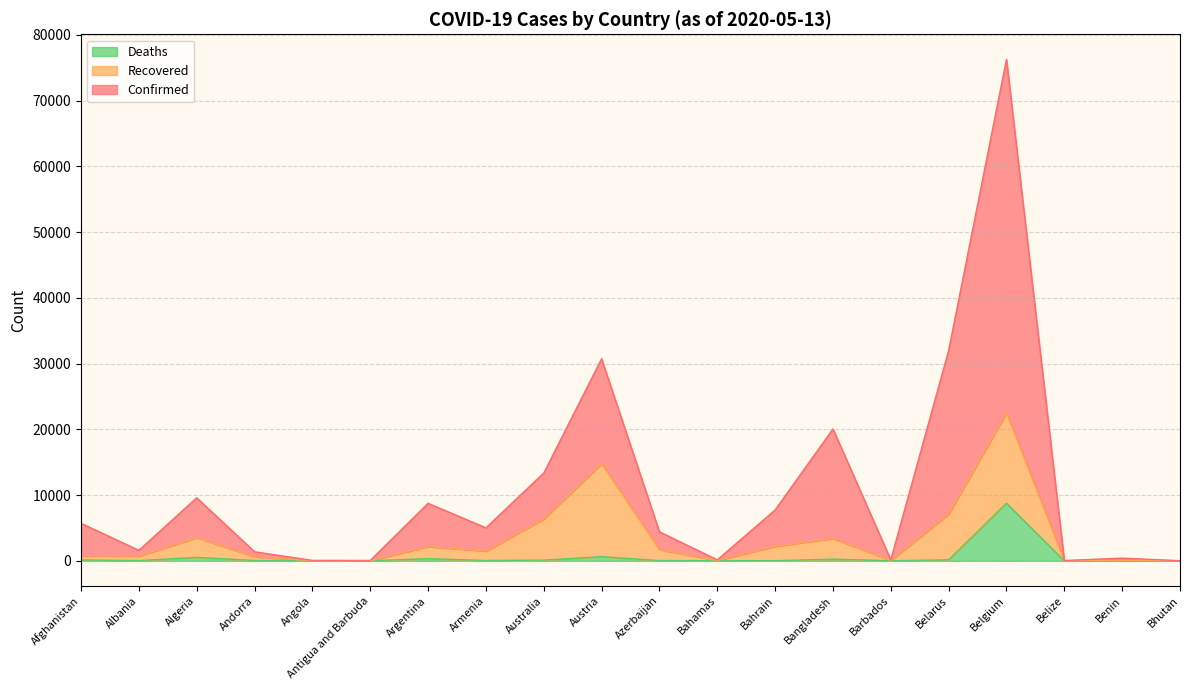

What position from the right is Afghanistan?

20